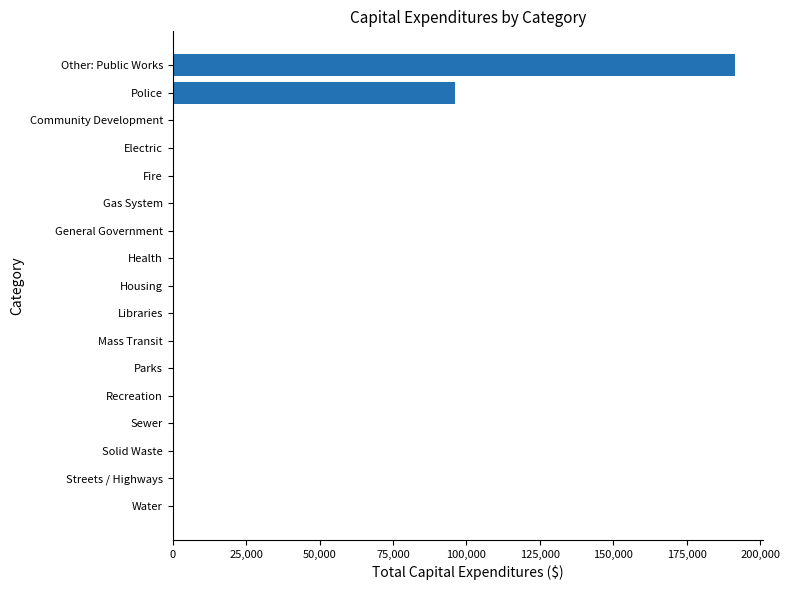

The chart shows a value of 0 at Recreation. True or false?

True